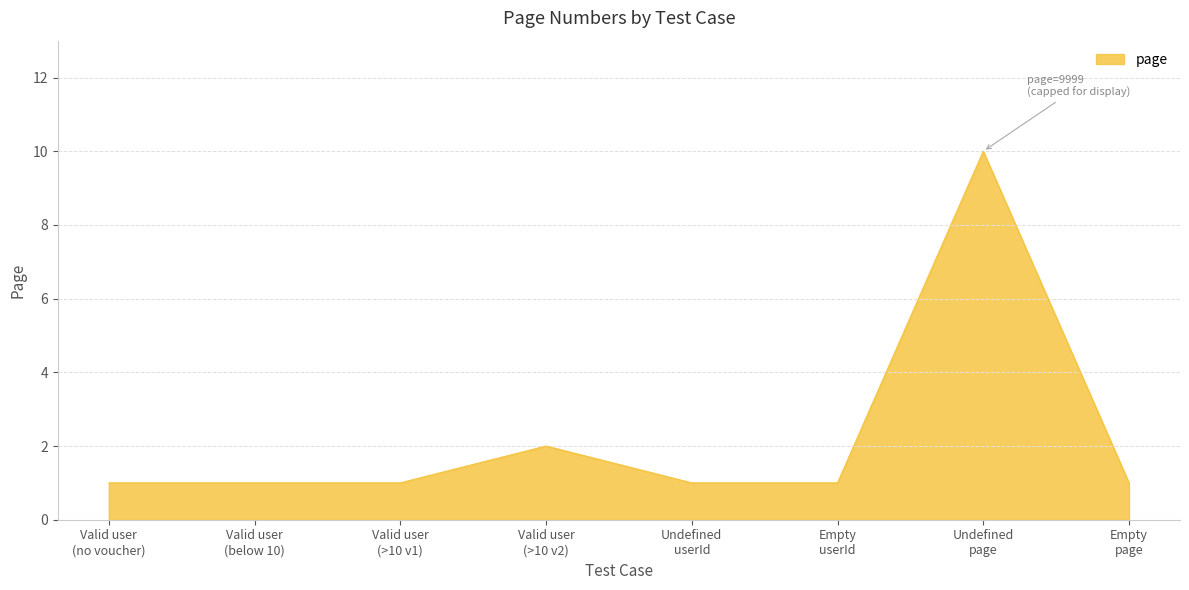

How many distinct data groups are displayed?

1